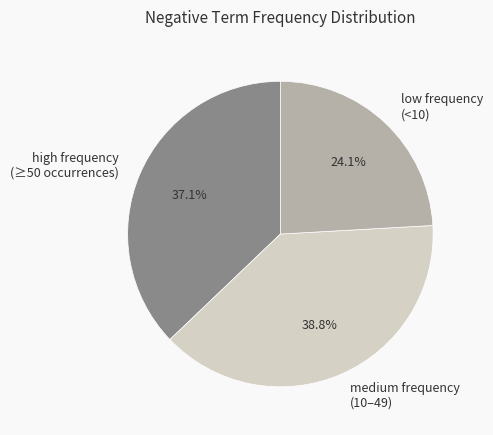

How many slices are in this pie chart?

3